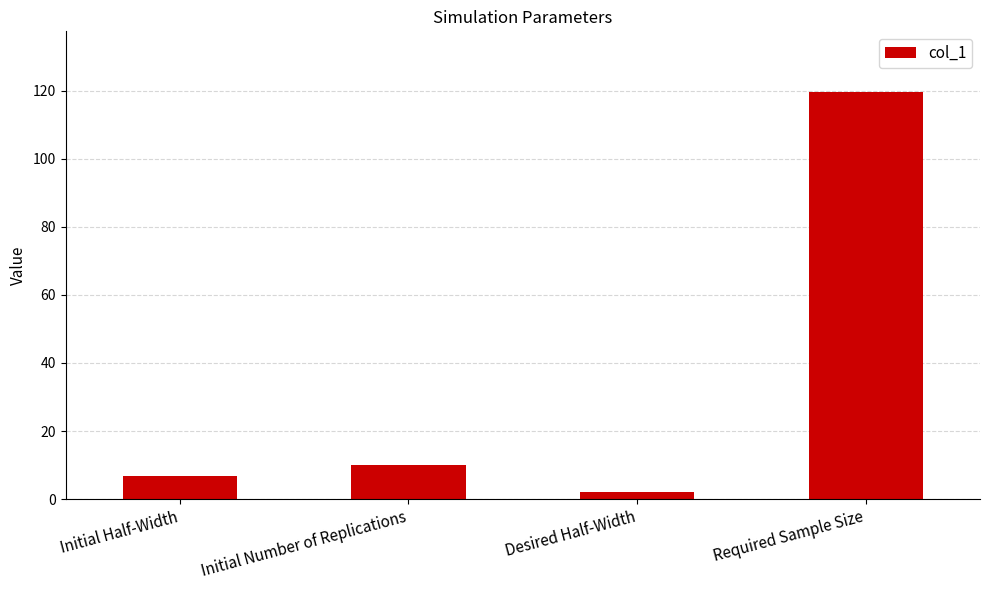

What is the label of the 1st bar from the left?

Initial Half-Width